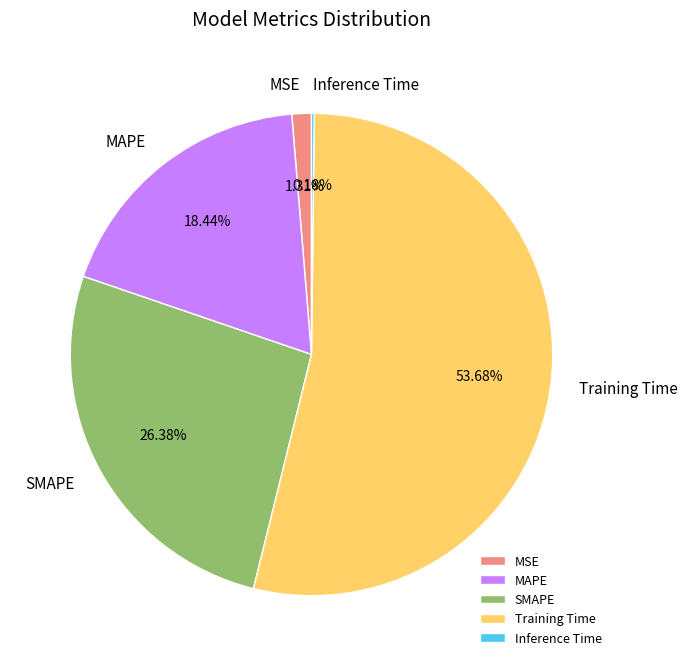

What is the largest slice in the pie chart?

Training Time